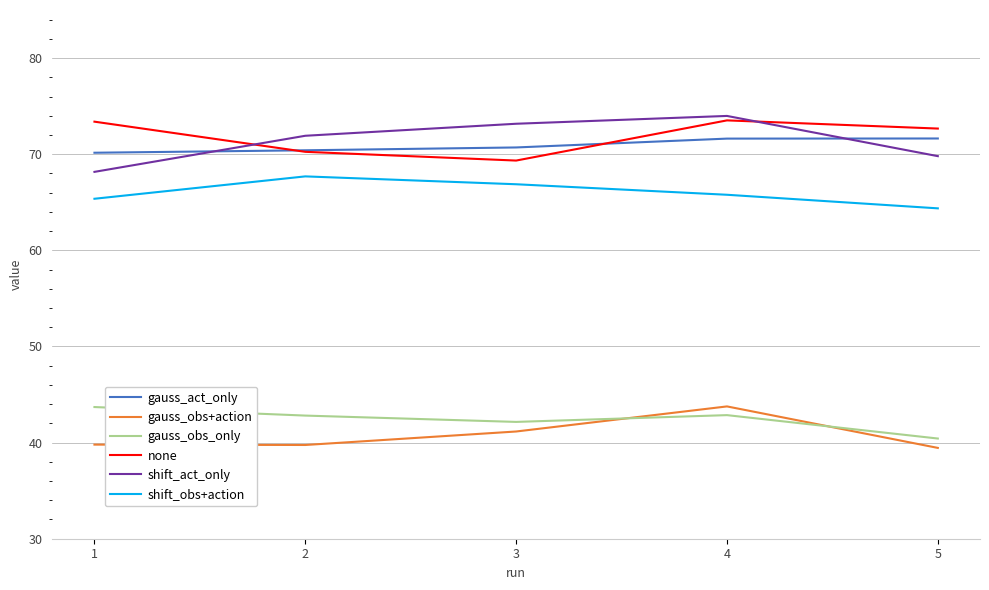

What is the minimum value for shift_act_only?

68.2